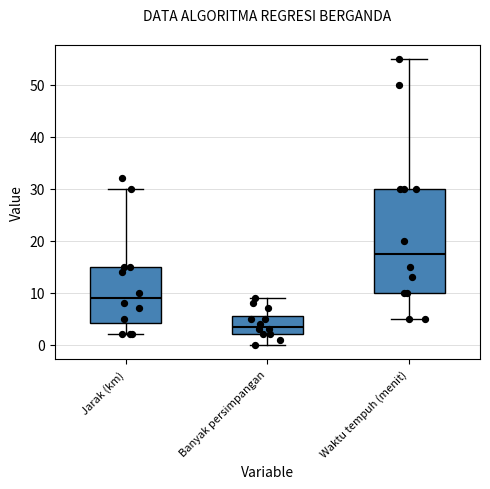

Which box is the tallest, from its lower edge to its upper edge?

Waktu tempuh (menit)